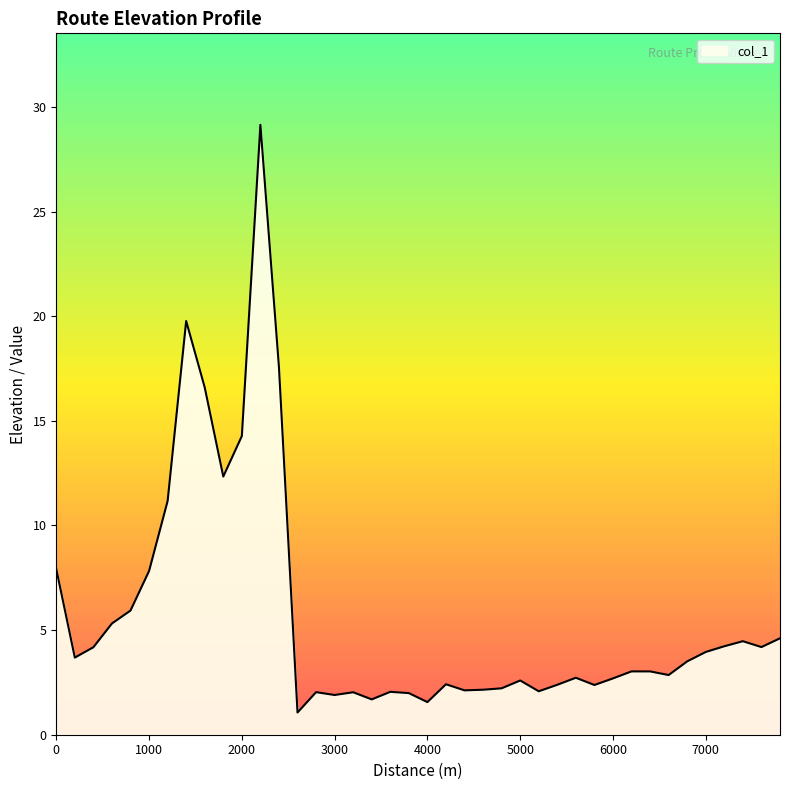

What is the greatest value displayed?

29.1